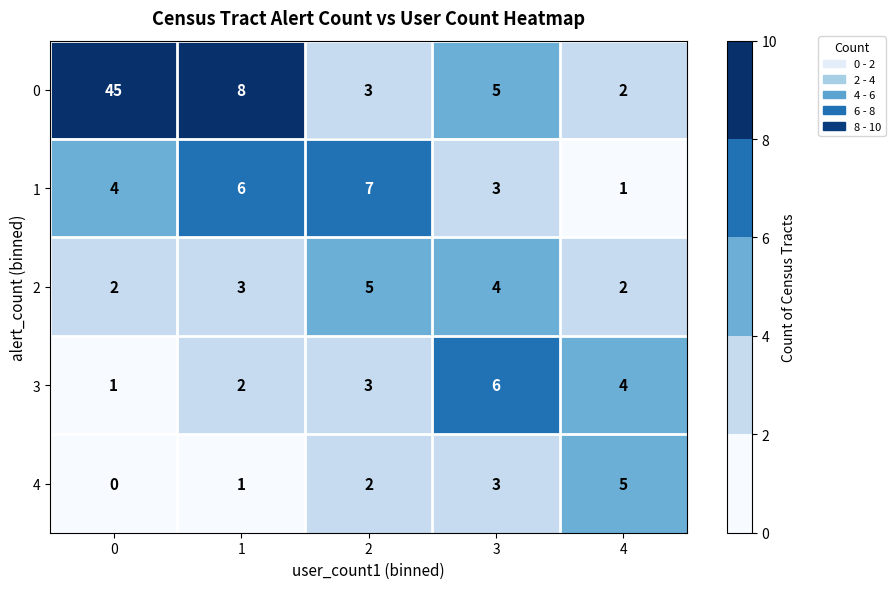

What is the sum of all 2 values?

16